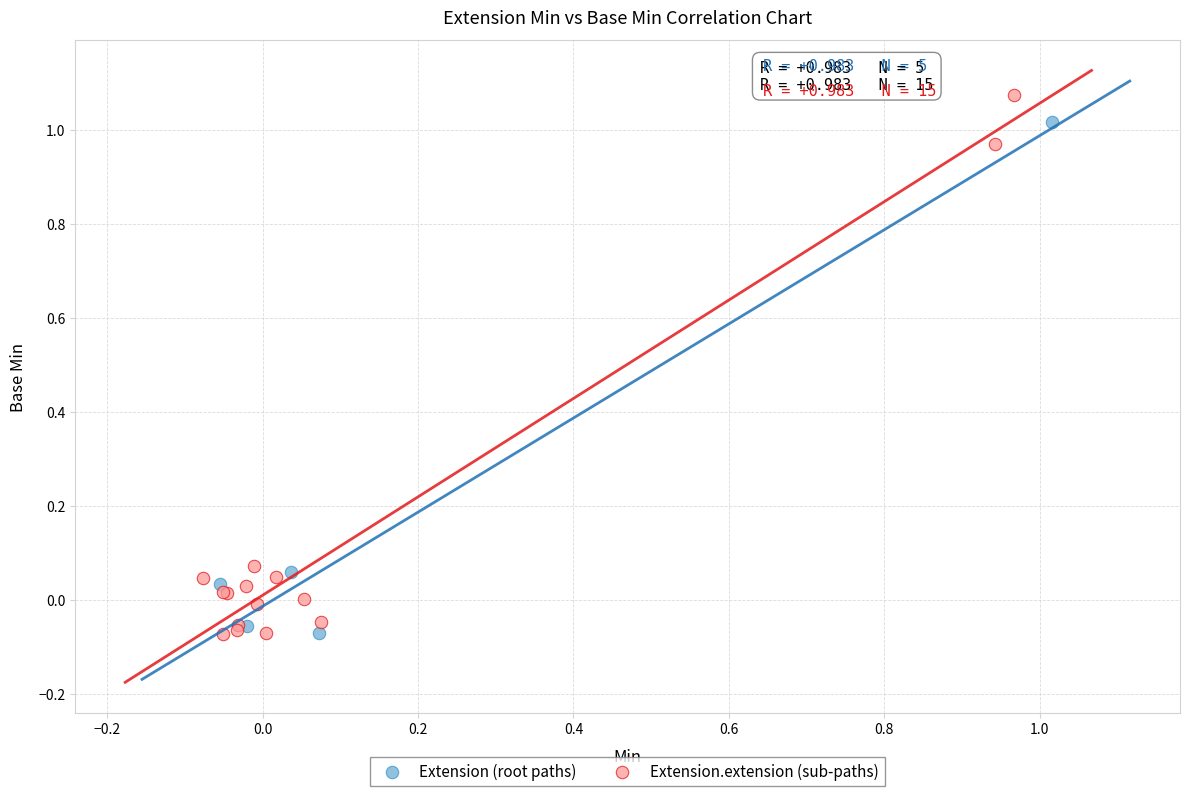

Which series reaches the maximum Y coordinate?

Extension.extension (sub-paths)